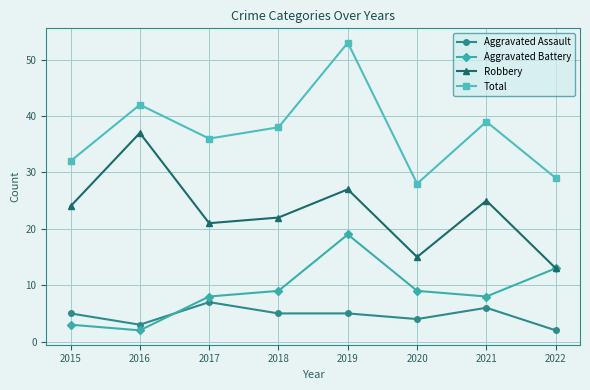

True or false: Aggravated Assault and Robbery intersect in this chart.

False